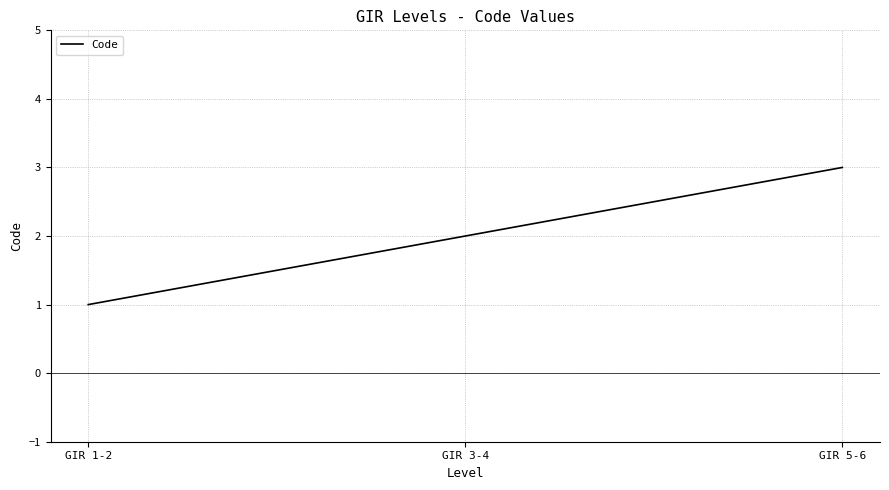

What is the ratio of the value at GIR 5-6 to the value at GIR 1-2?

3.0